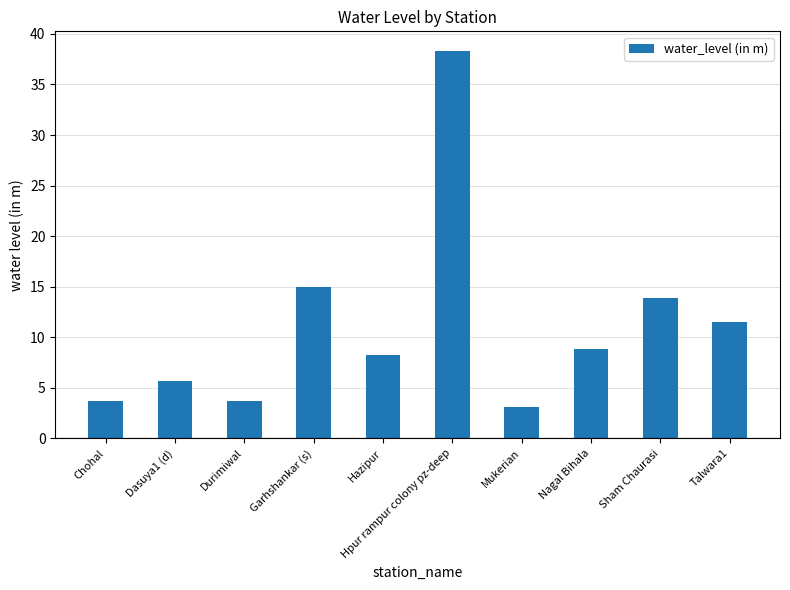

Count the number of categories in the chart.

10